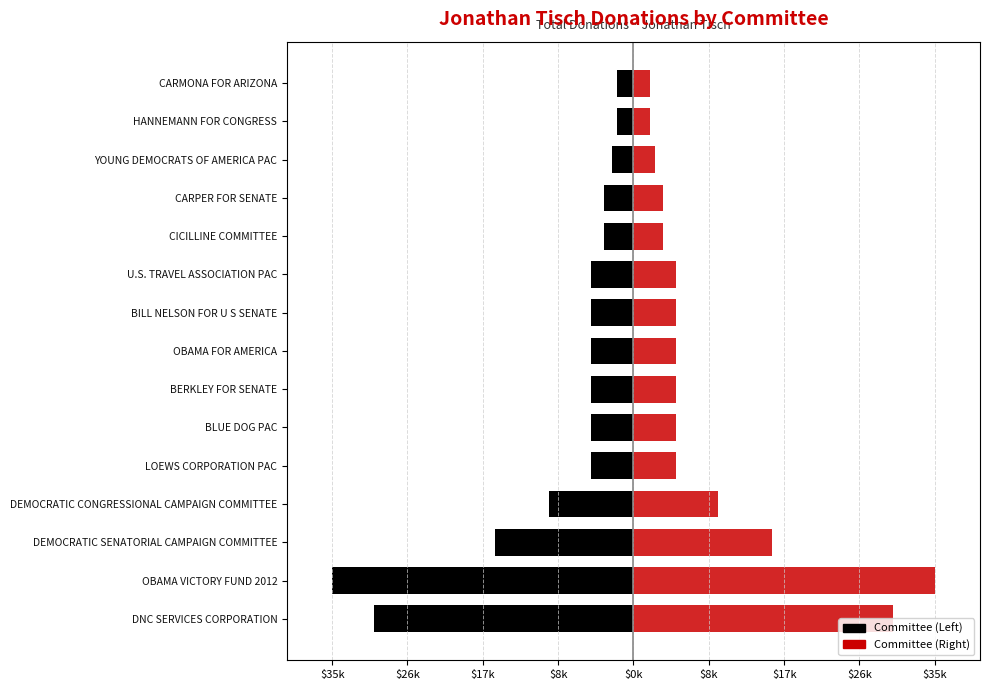

List the series in order of their overall mean, highest first.

2000-Series (Red), 2000-Series (Black)